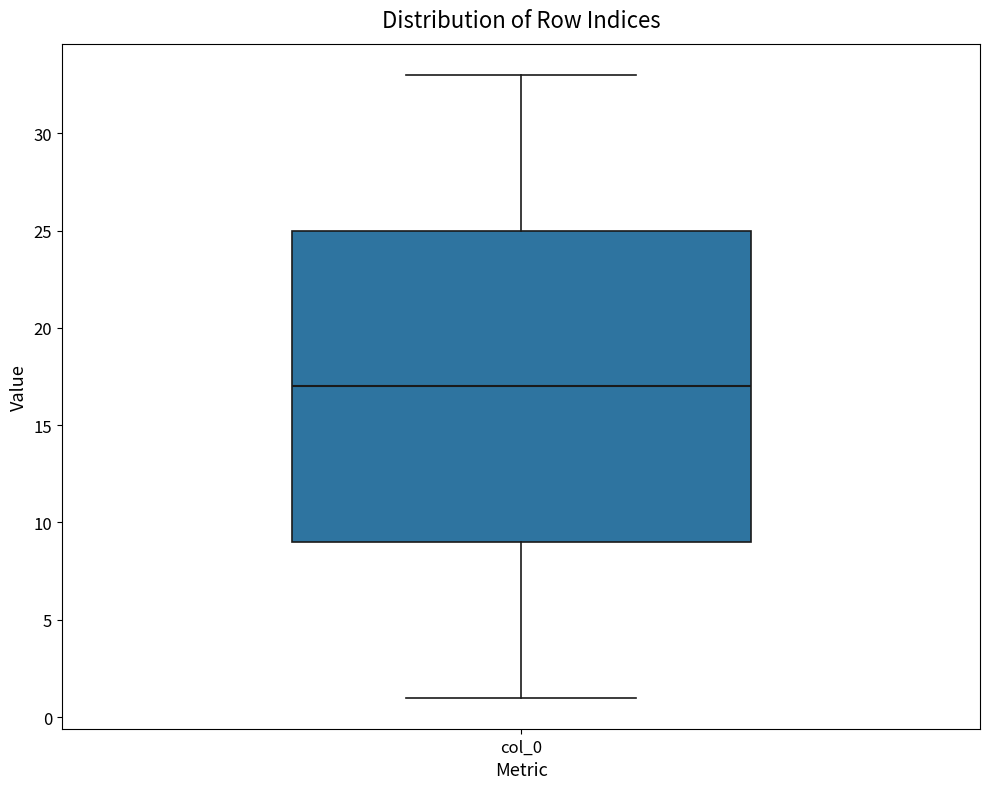

Transcribe this box plot: give where the median line is, the range the box spans, and where the two whiskers end, as read against the y-axis. The values are not printed on the chart, so give them approximately, as read against the axis.

median 17, box 9 to 25, whiskers 1 to 33